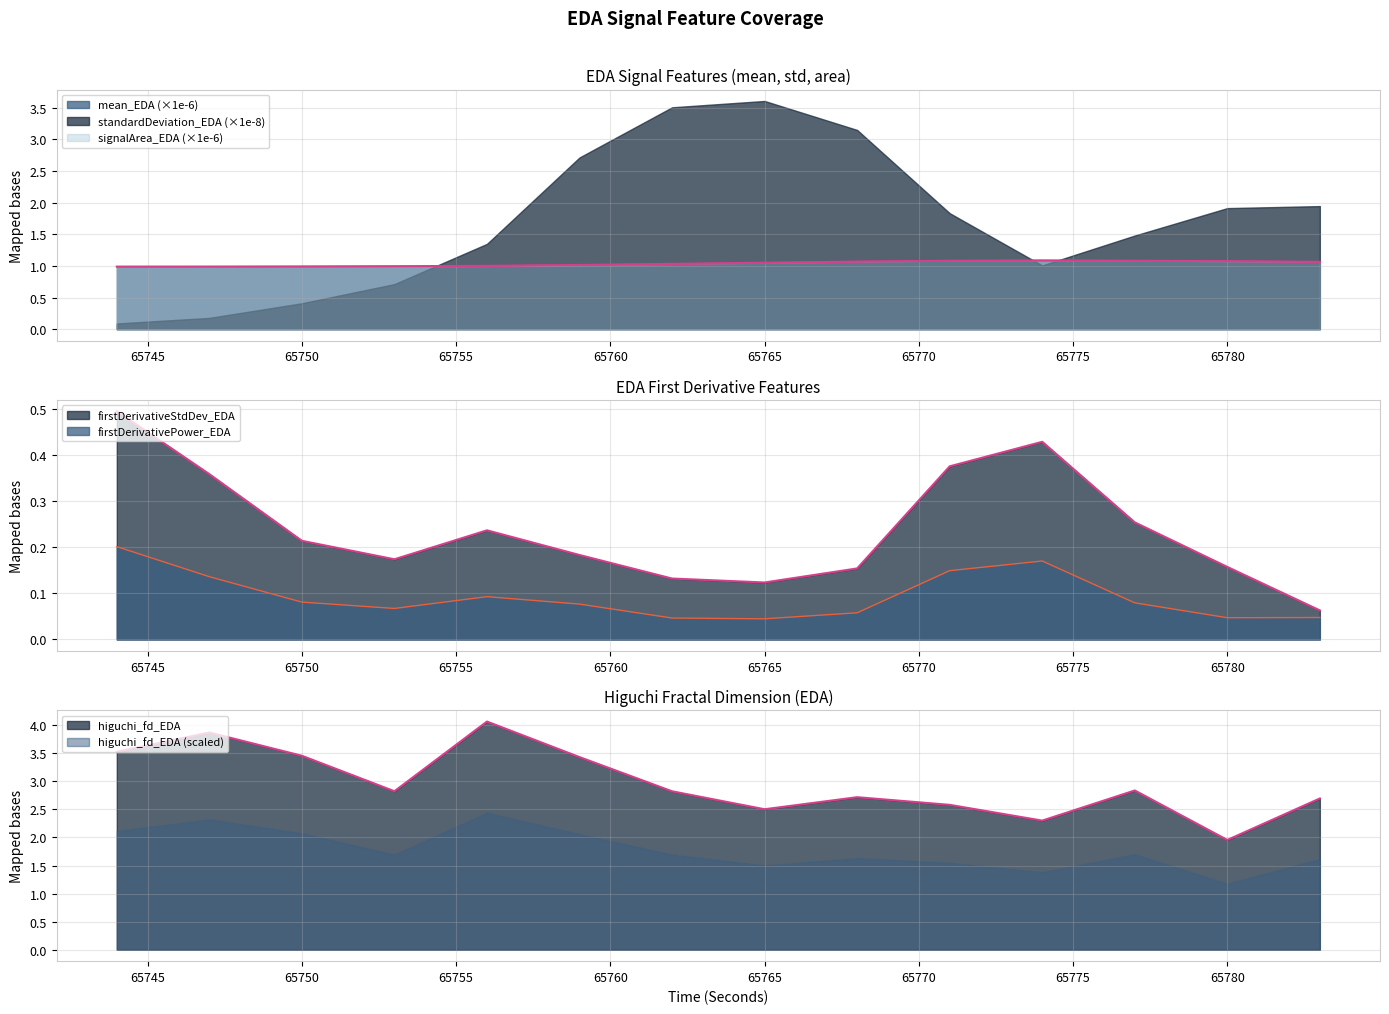

What is the maximum value shown in the chart?

4.1